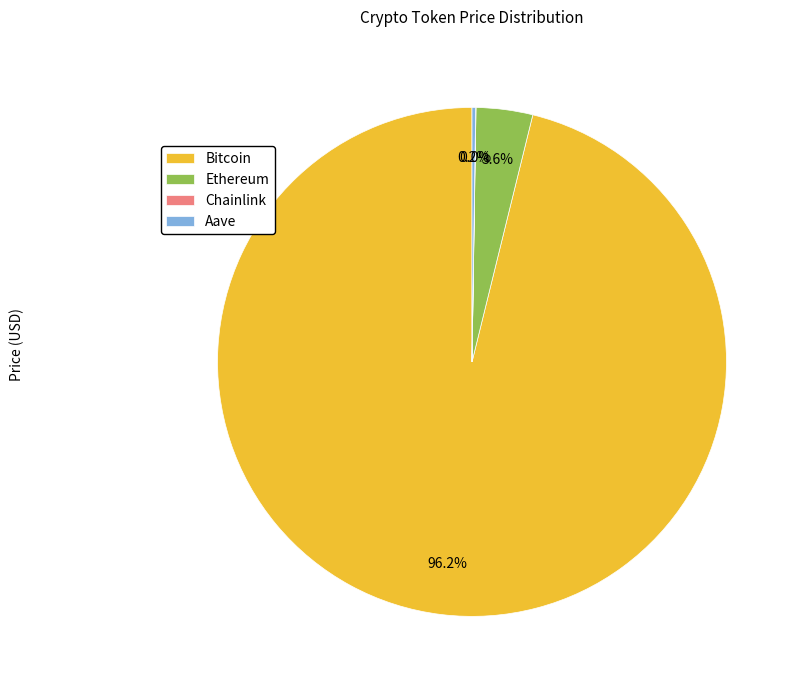

Which slice represents more than half of the pie?

Bitcoin